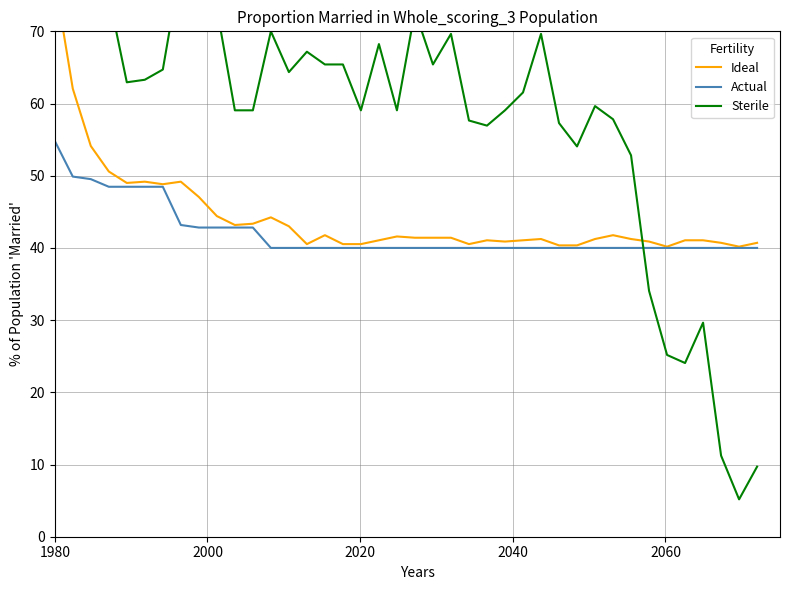

Which series has the largest total across all categories?

Sterile